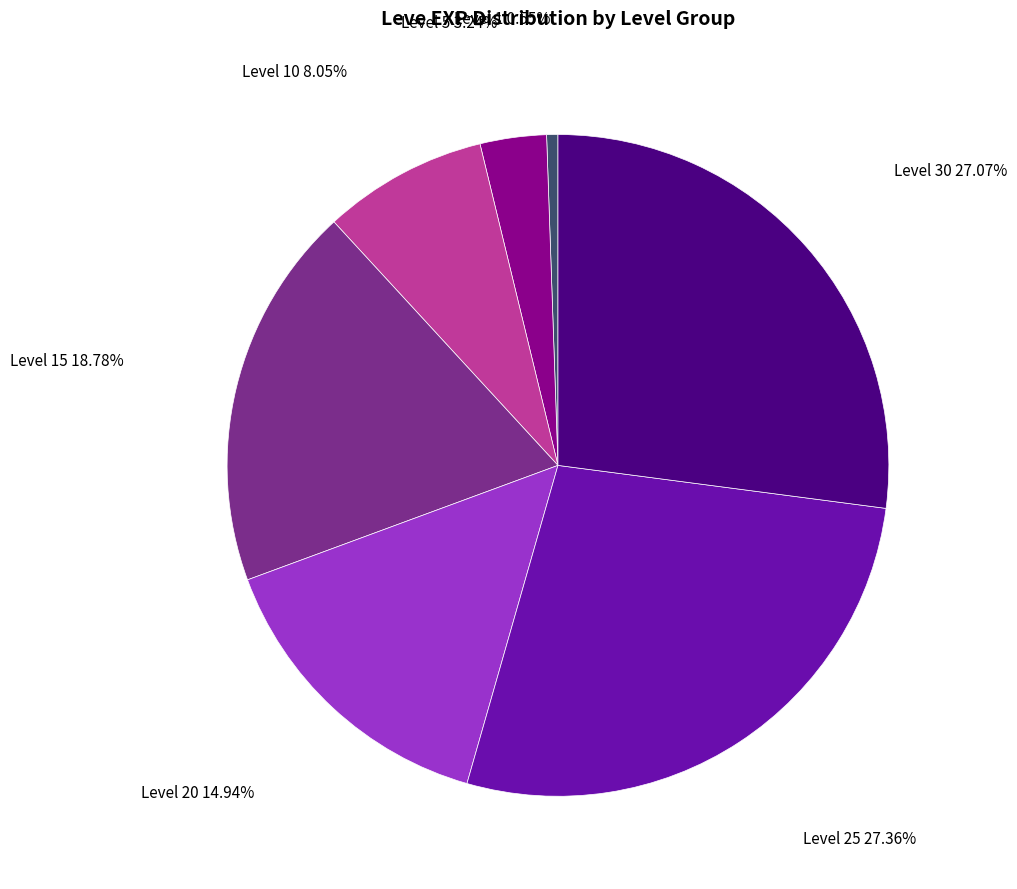

Is there a majority slice in this chart?

No